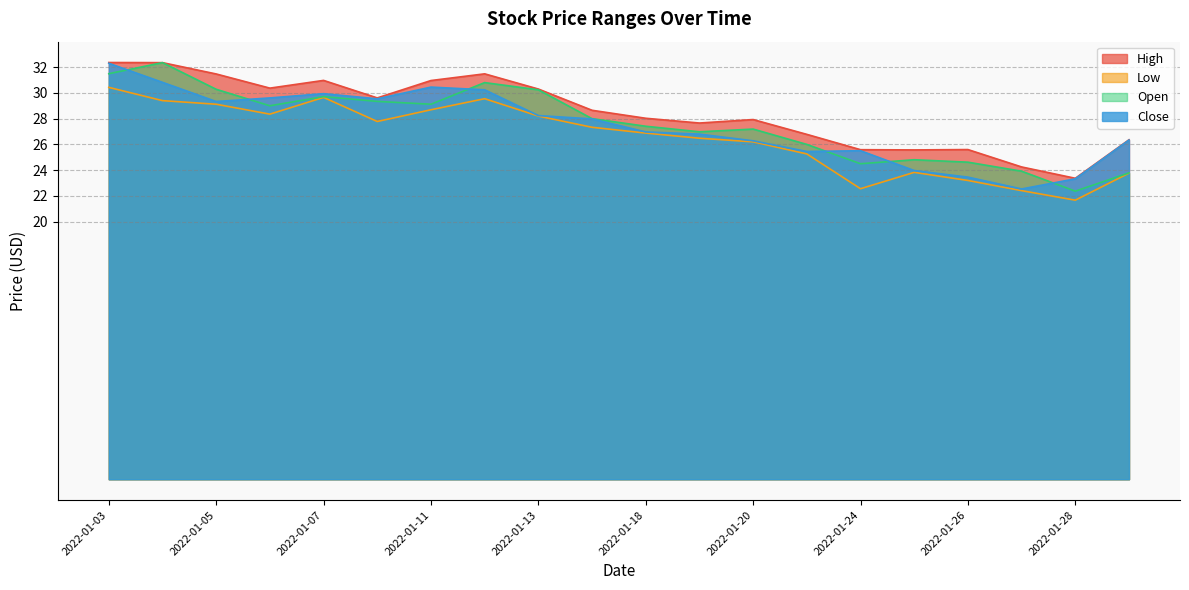

How many data points does each series have?

20